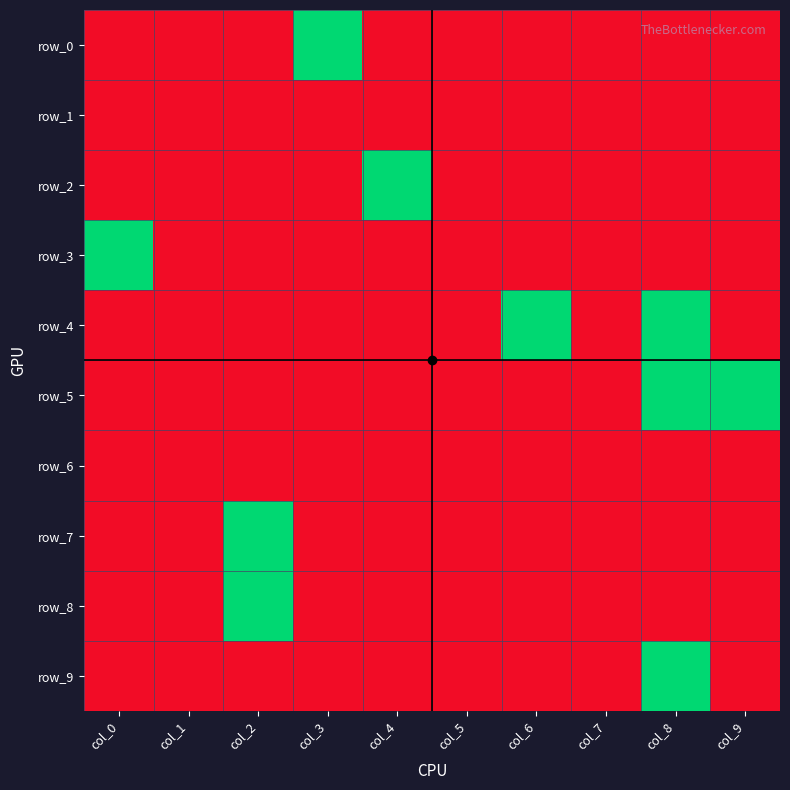

How many data points in row_3 are above 0?

1